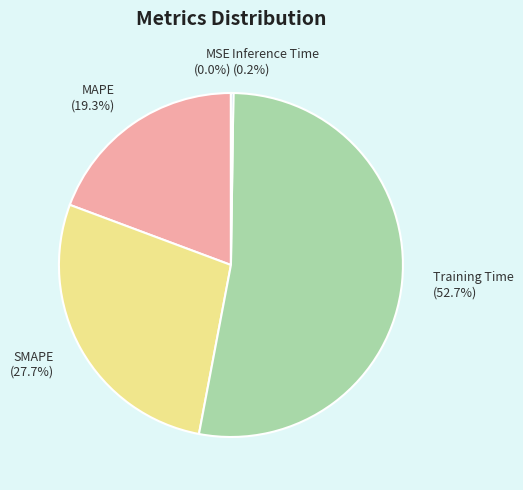

To the nearest percent, what is the average slice percentage?

20%